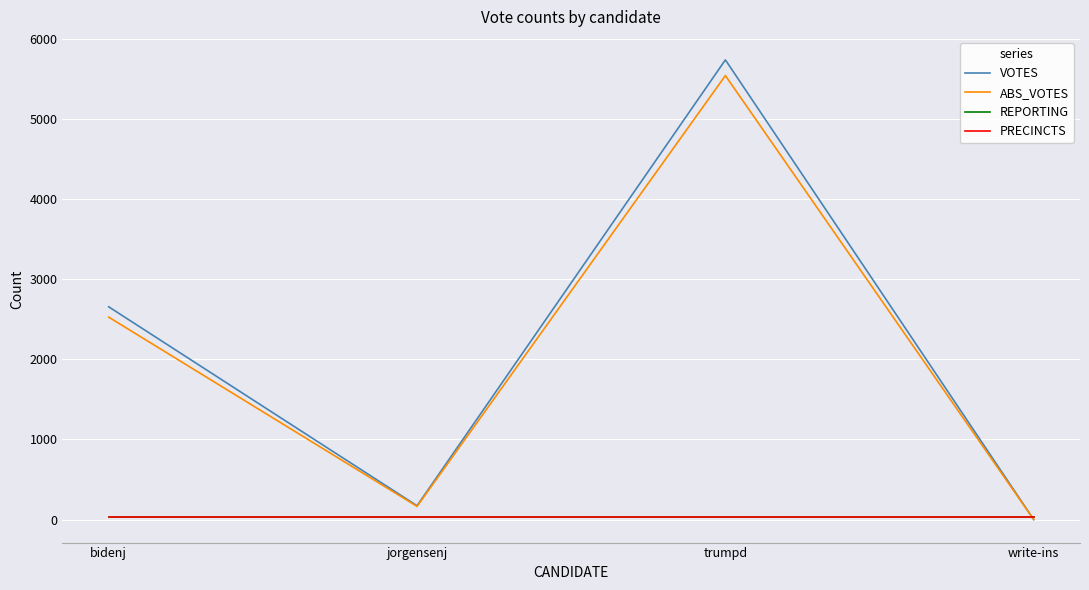

Does the chart display data point markers on the line(s)?

No